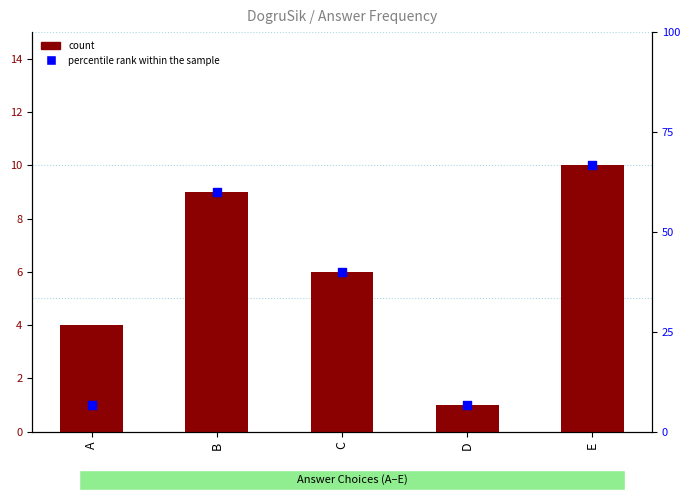

Which series reaches the minimum Y coordinate?

count